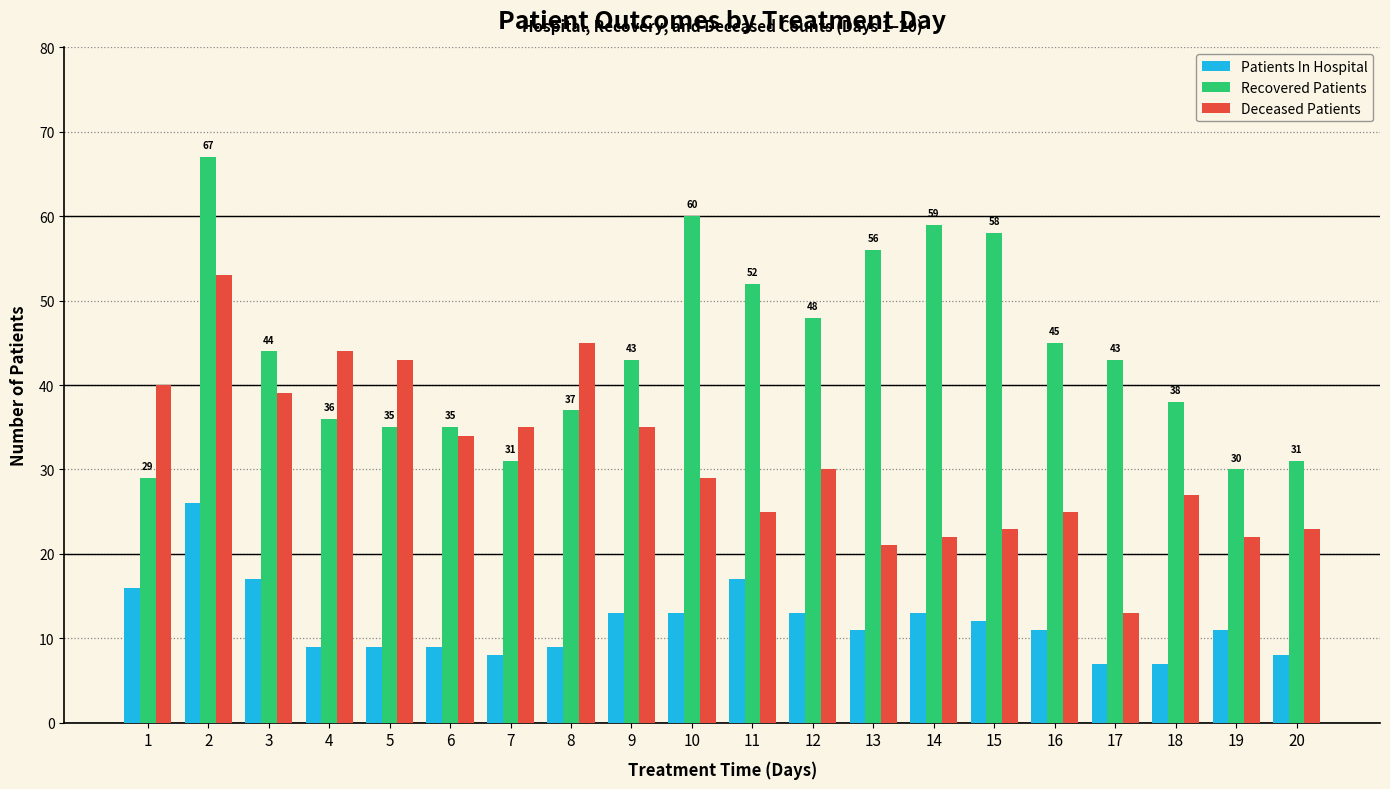

True or false: Deceased Patients has a value of 32 at 2.

False